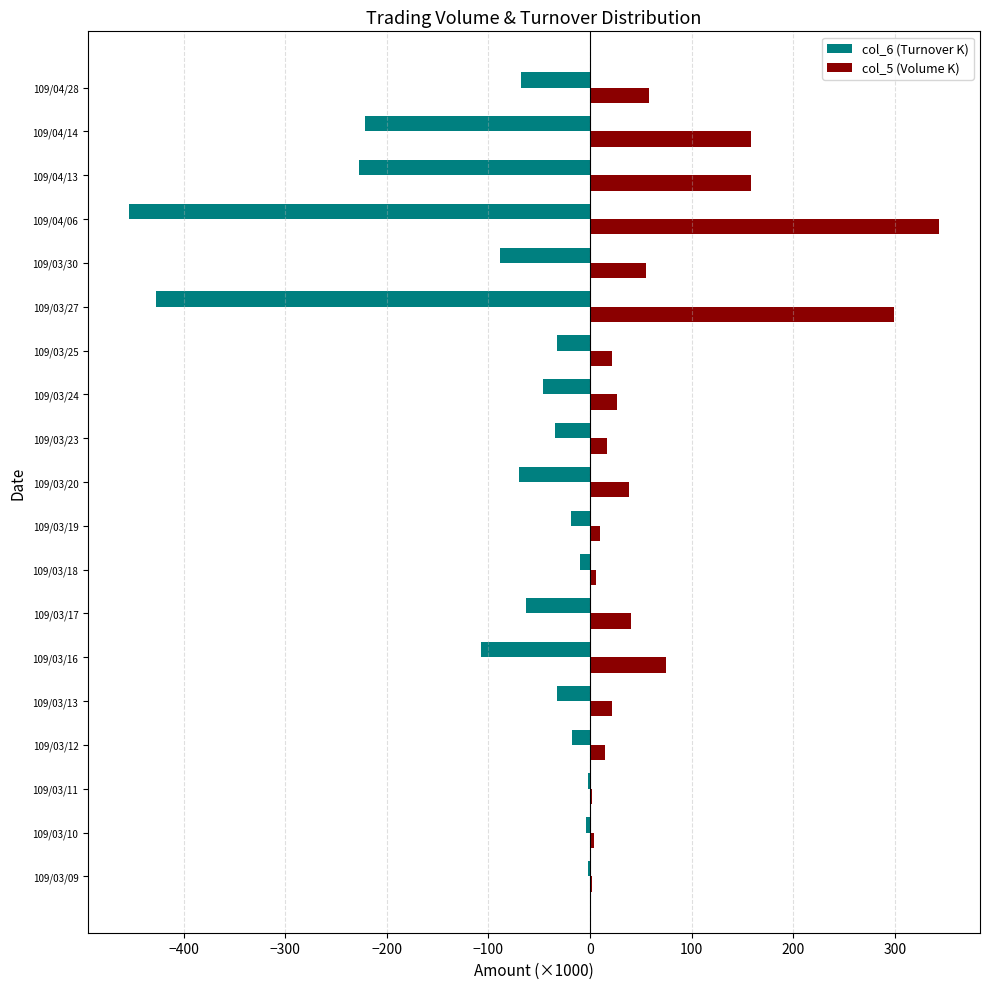

How many values in the col_6 (Turnover K) series exceed -45?

9